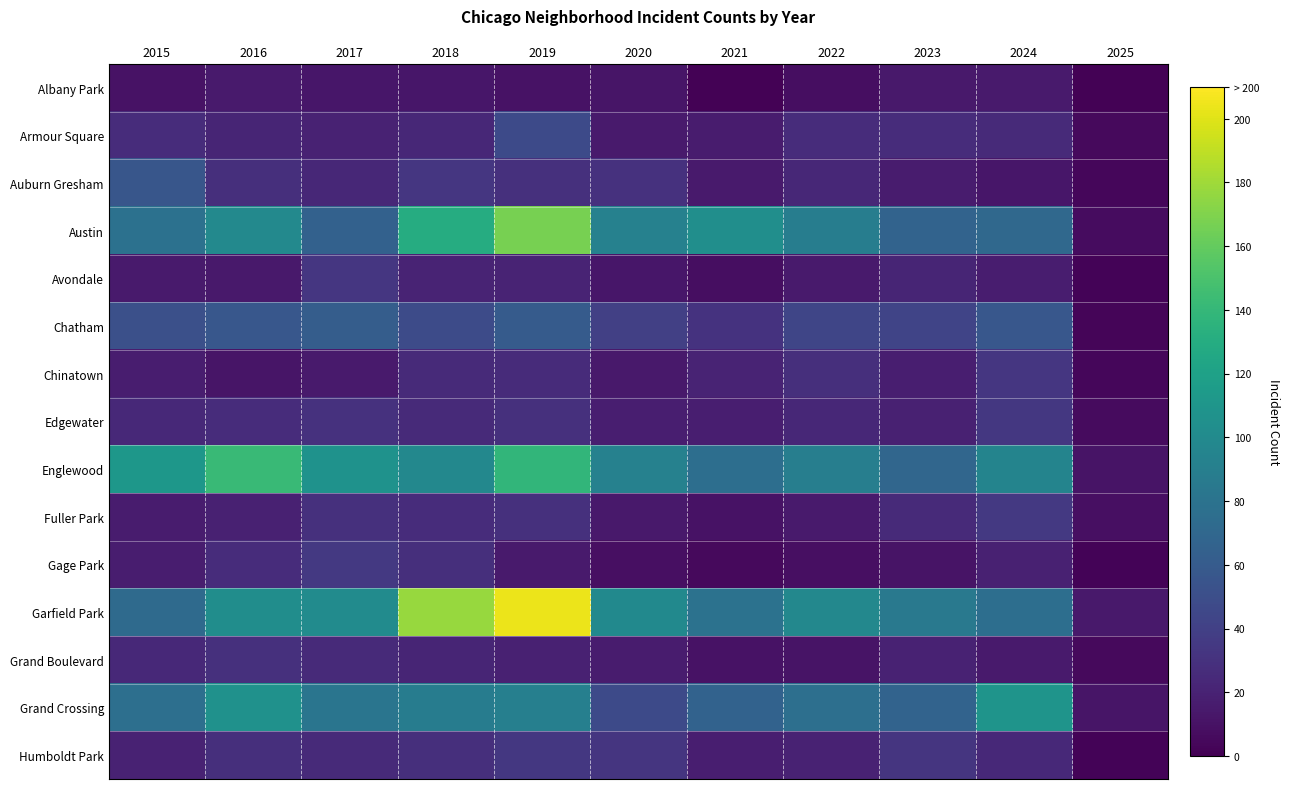

How many distinct data groups are displayed?

15